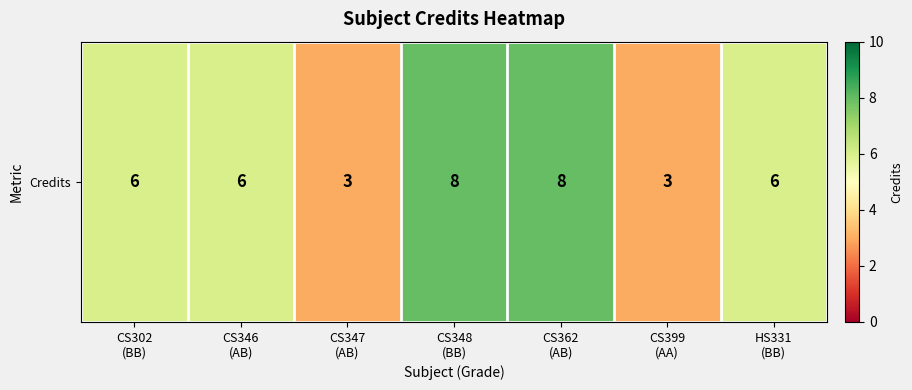

Rank the categories by value from highest to lowest.

CS348
(BB), CS362
(AB), CS302
(BB), CS346
(AB), HS331
(BB), CS347
(AB), CS399
(AA)